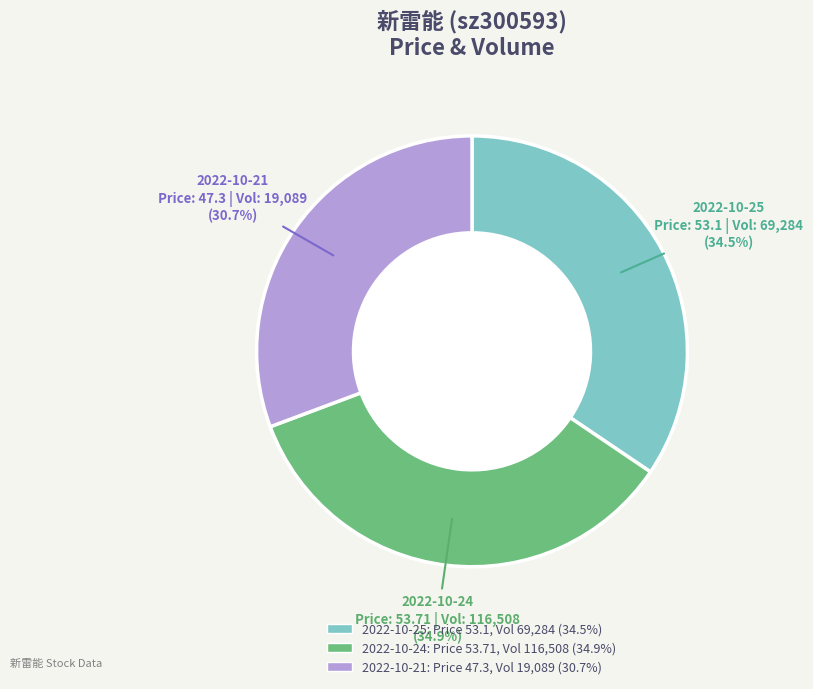

How many segments does this pie chart have?

3